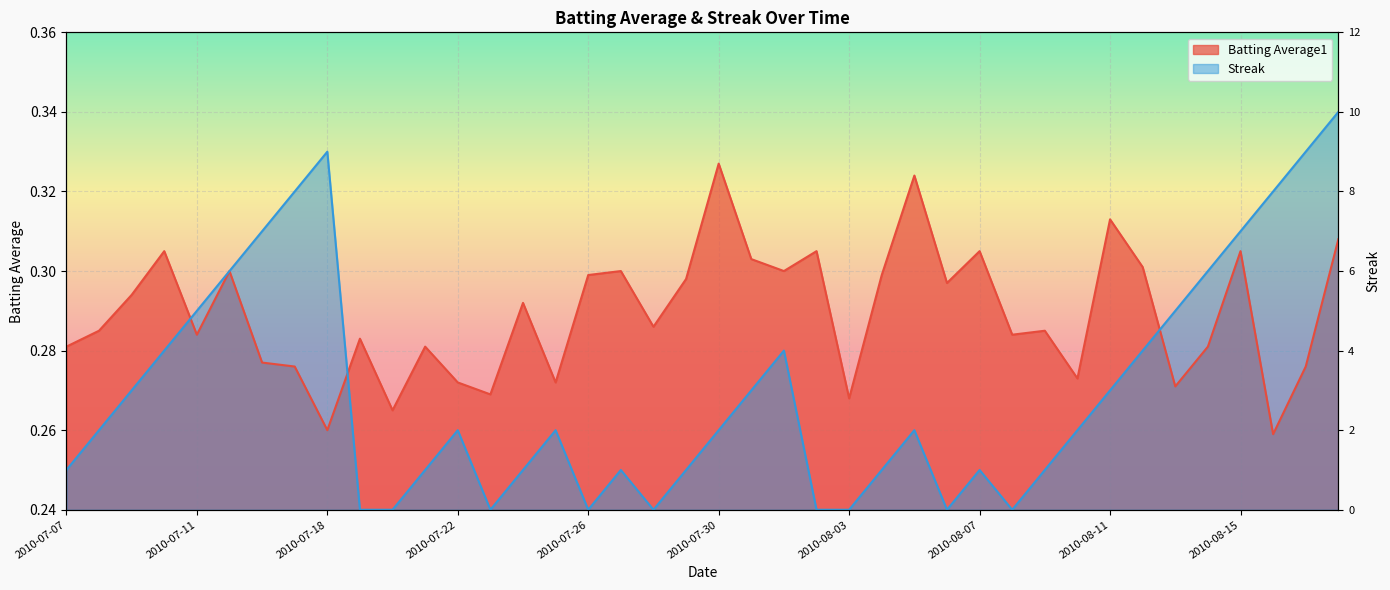

How many interior local peaks does the Streak series have?

7